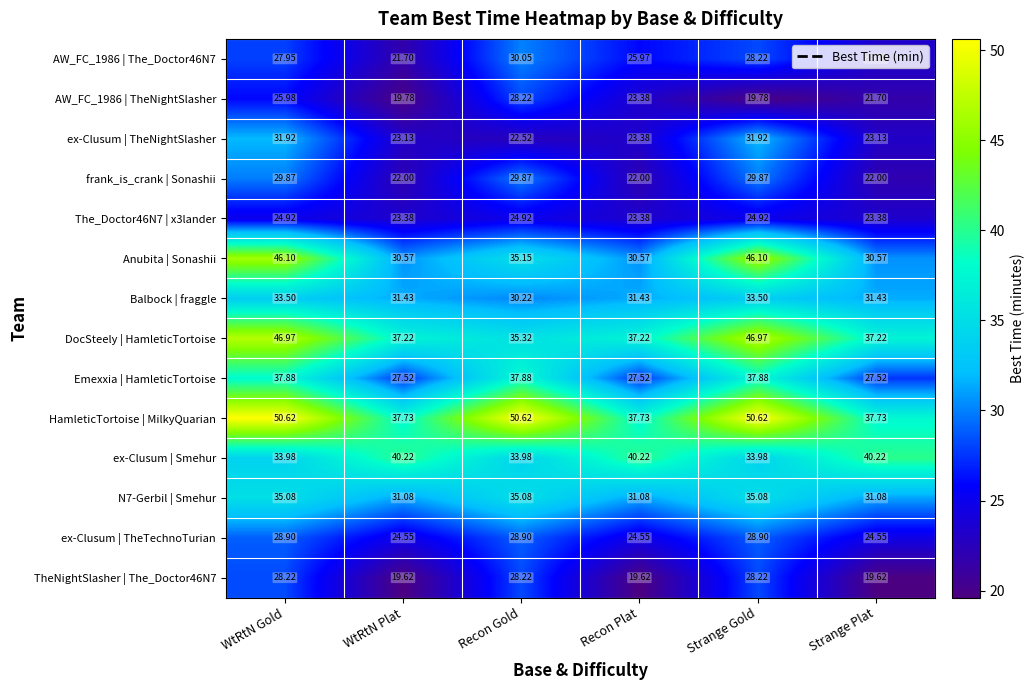

What is the difference between the highest and lowest values at Strange Gold?

30.8